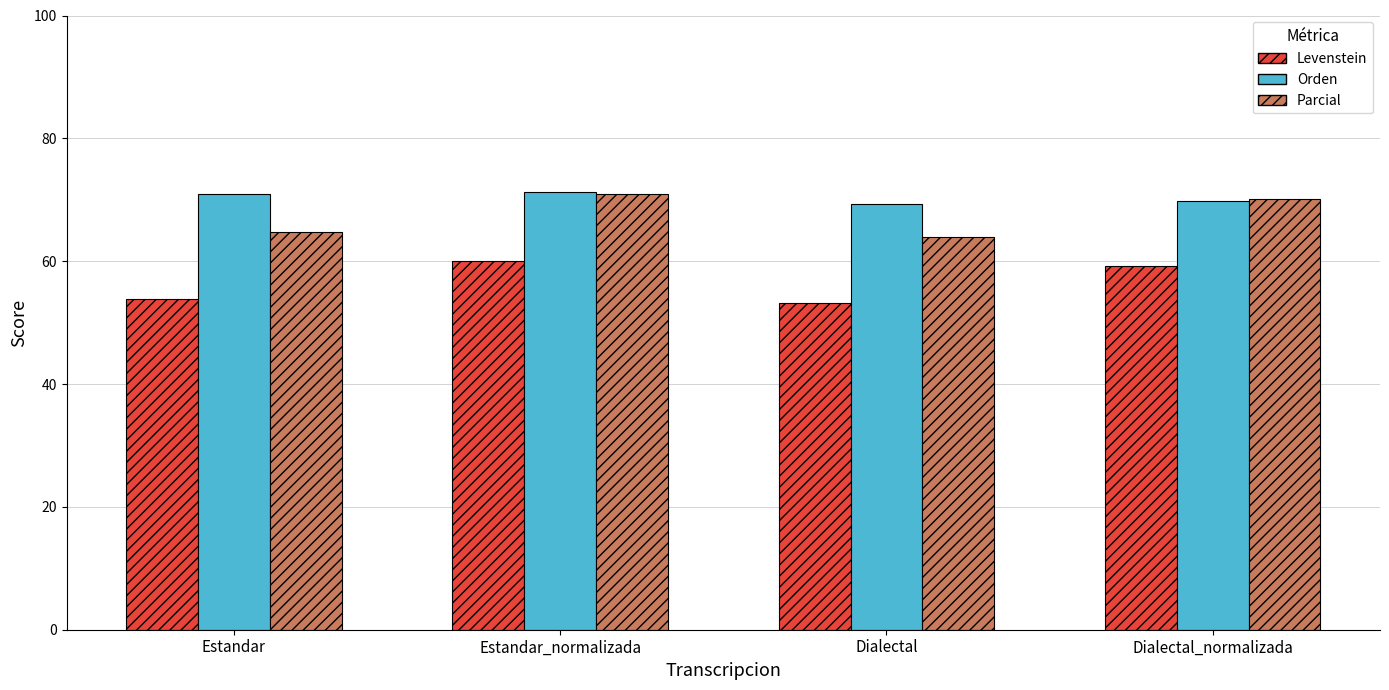

How many bars are there in each group?

3